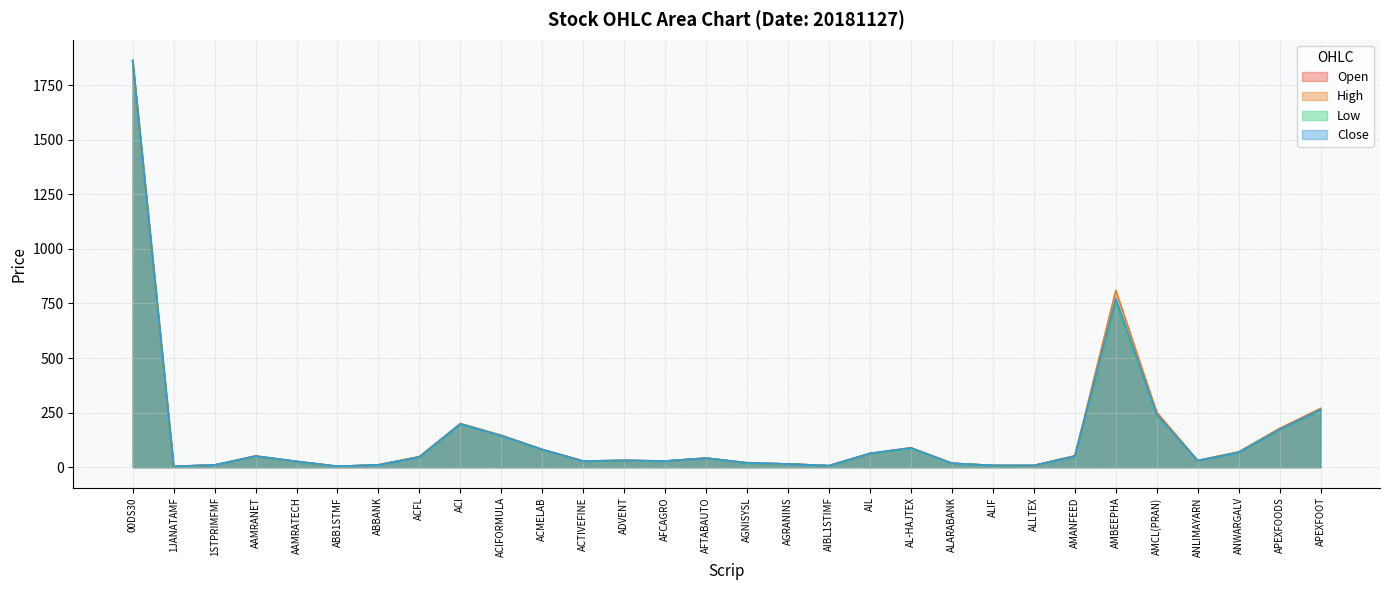

What are all the series names shown in the legend?

Open, High, Low, Close